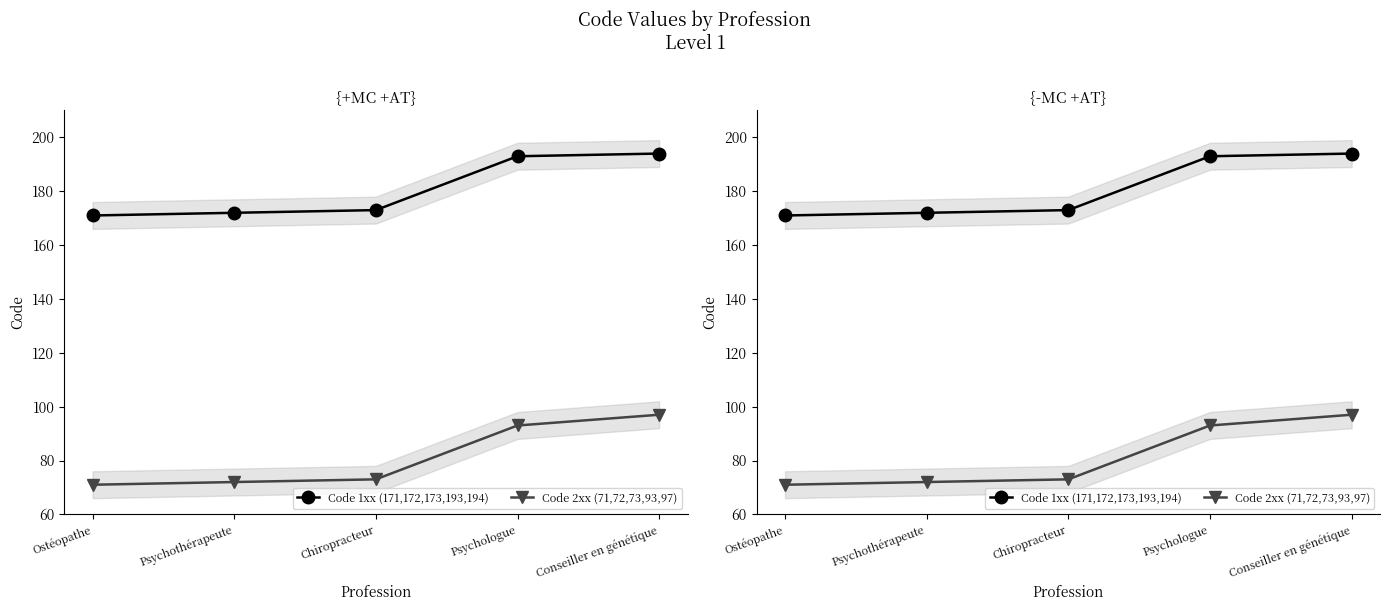

Between Ostéopathe and Psychothérapeute, which series saw the biggest shift?

Code 1xx (171,172,173,193,194)